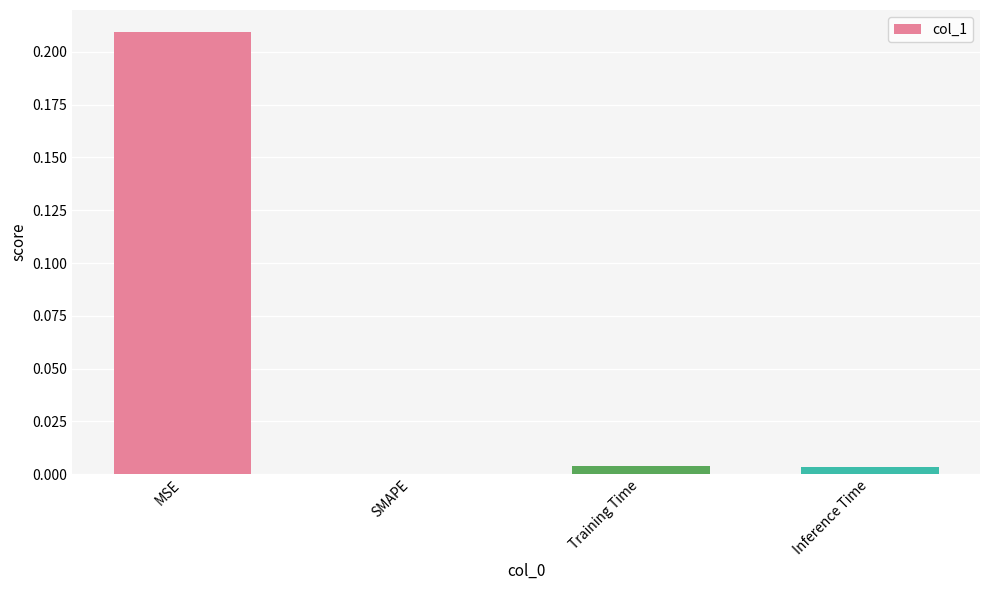

The value at SMAPE is 0.0. True or false?

True